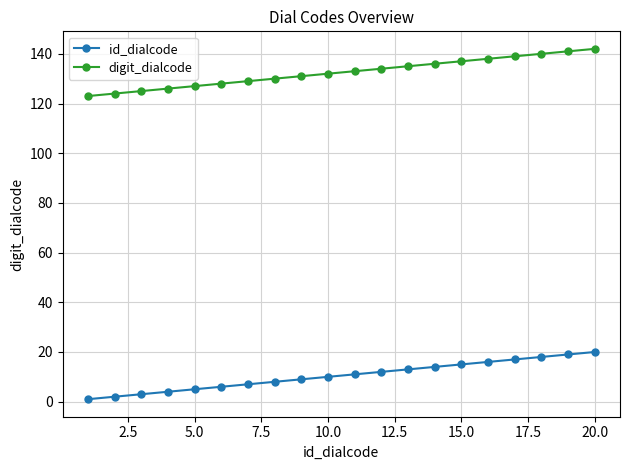

What is the sum of all digit_dialcode values?

2650